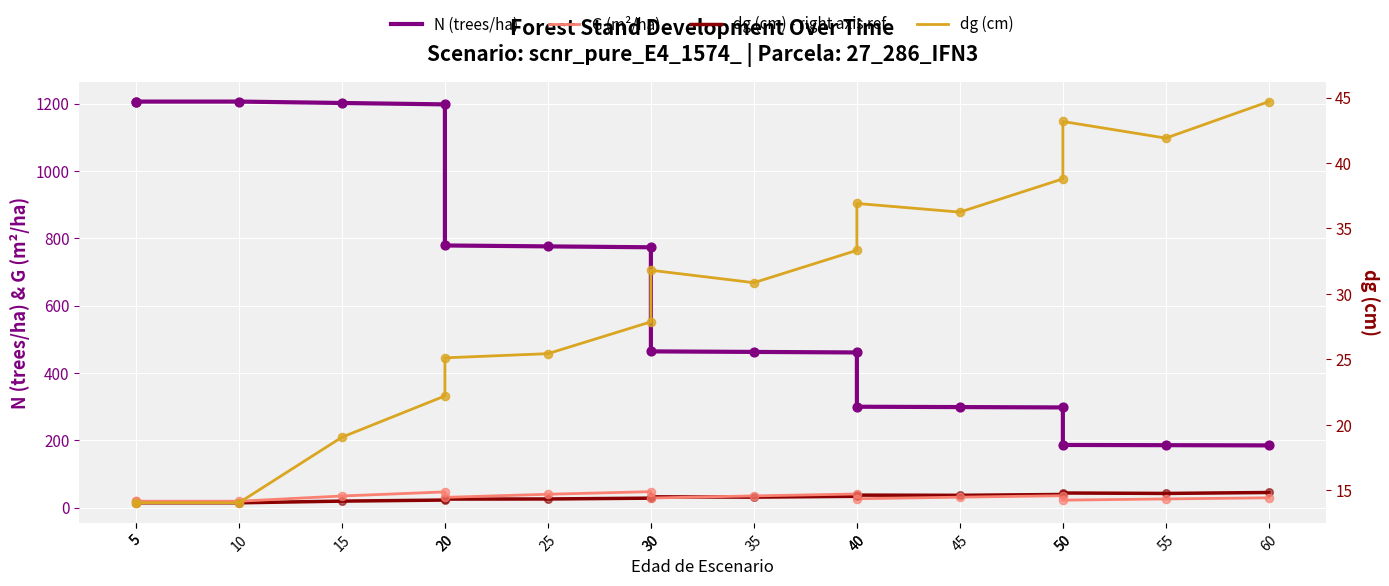

What are all the series names shown in the legend?

N (trees/ha), G (m²/ha), dg (cm) - right axis ref, dg (cm)